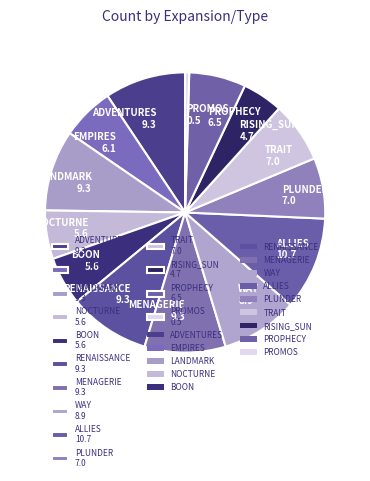

Is it true that PLUNDER is 7% of the pie?

True